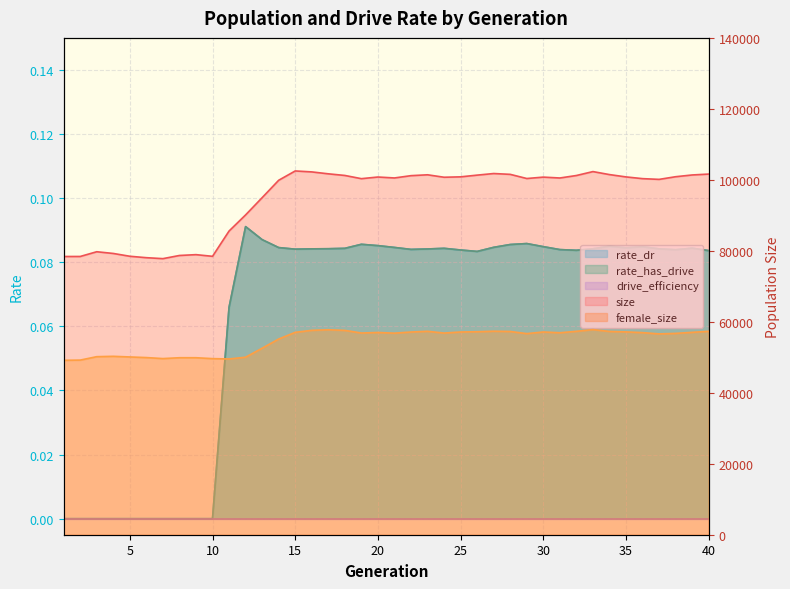

True or false: female_size and size cross at least once.

False